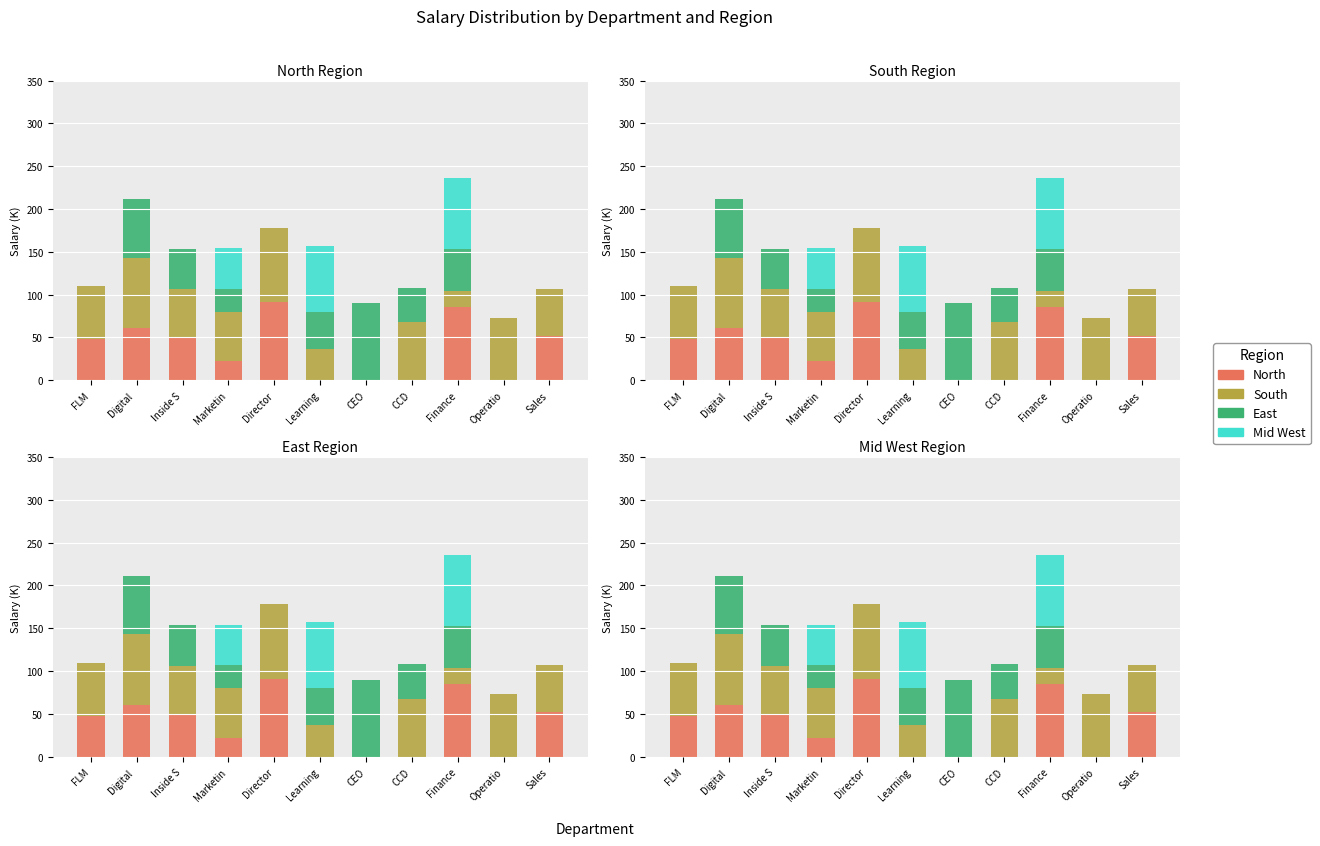

What is the difference between the maximum and minimum values in the North series?

91.0